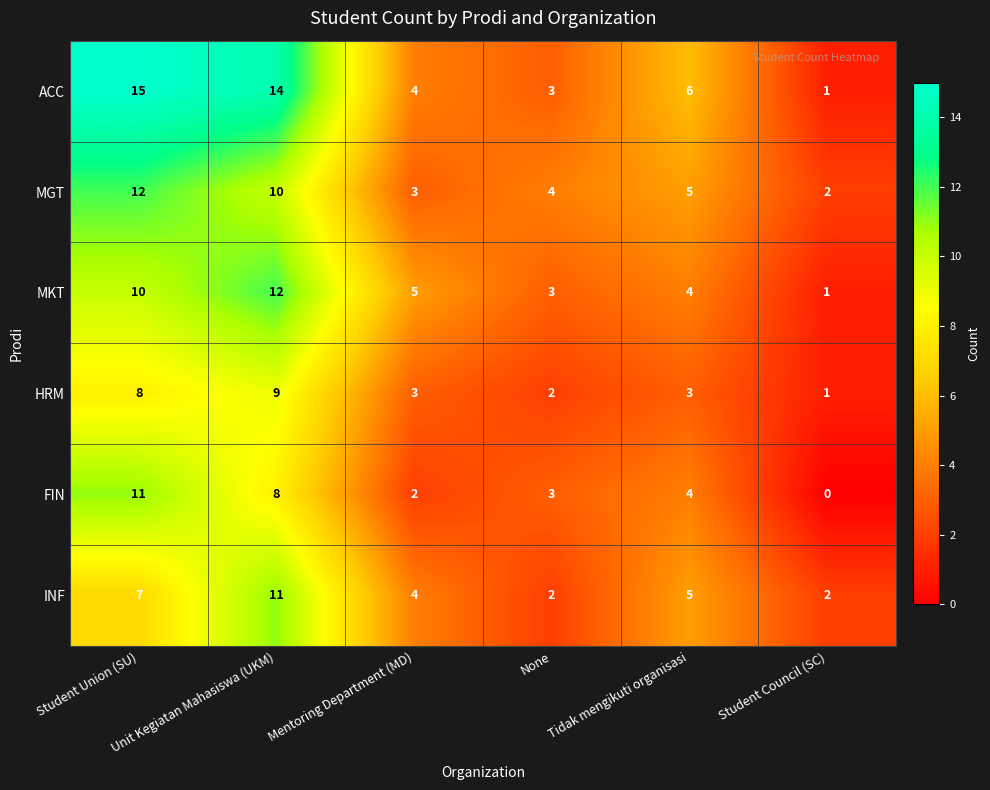

The value of FIN at Tidak mengikuti organisasi is 2. True or false?

False